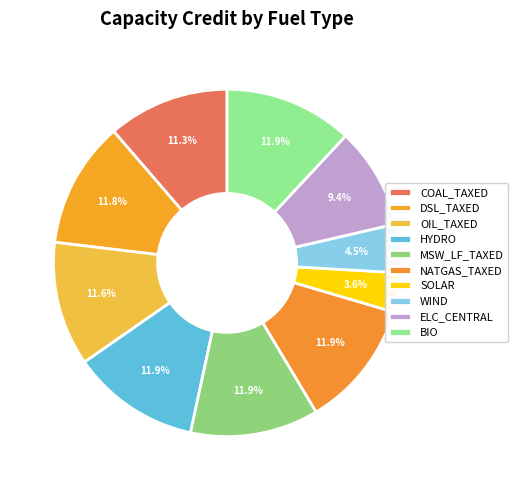

To the nearest percent, what portion does ELC_CENTRAL represent?

9%